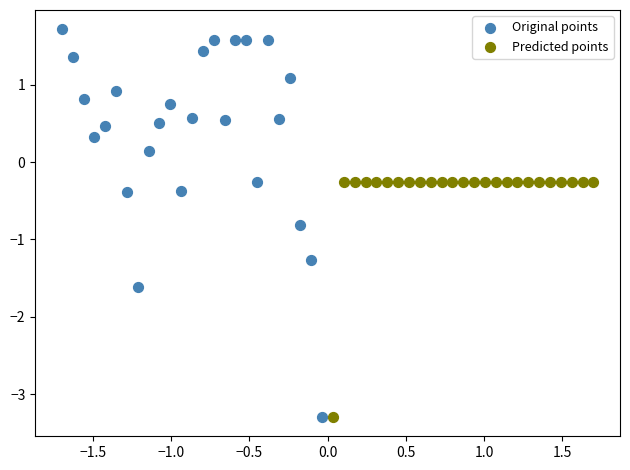

Which series has the widest spread of Y values?

Original points